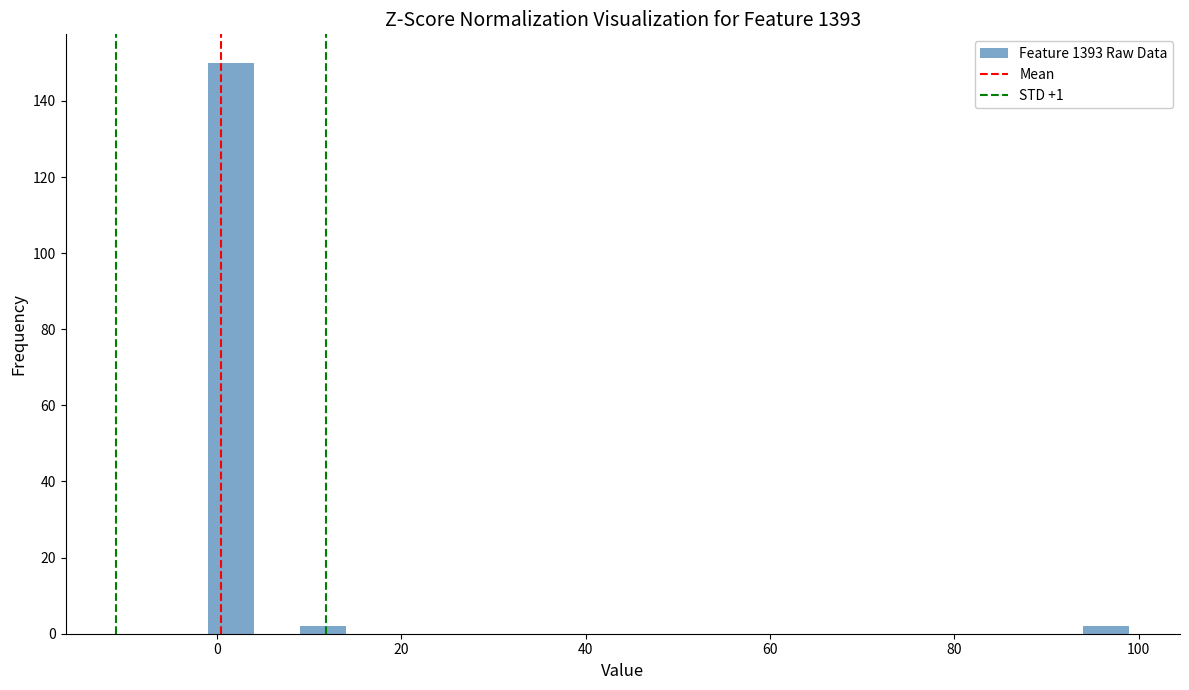

Read against the x-axis, roughly where is the centre of the tallest bar?

2